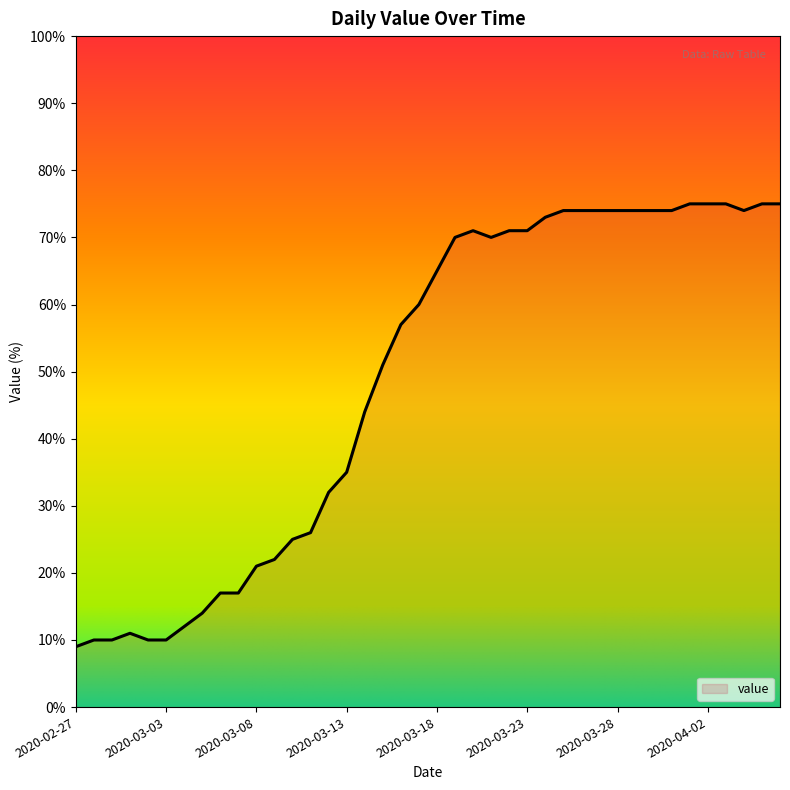

True or false: there are more than 1 points higher than both neighbors.

True